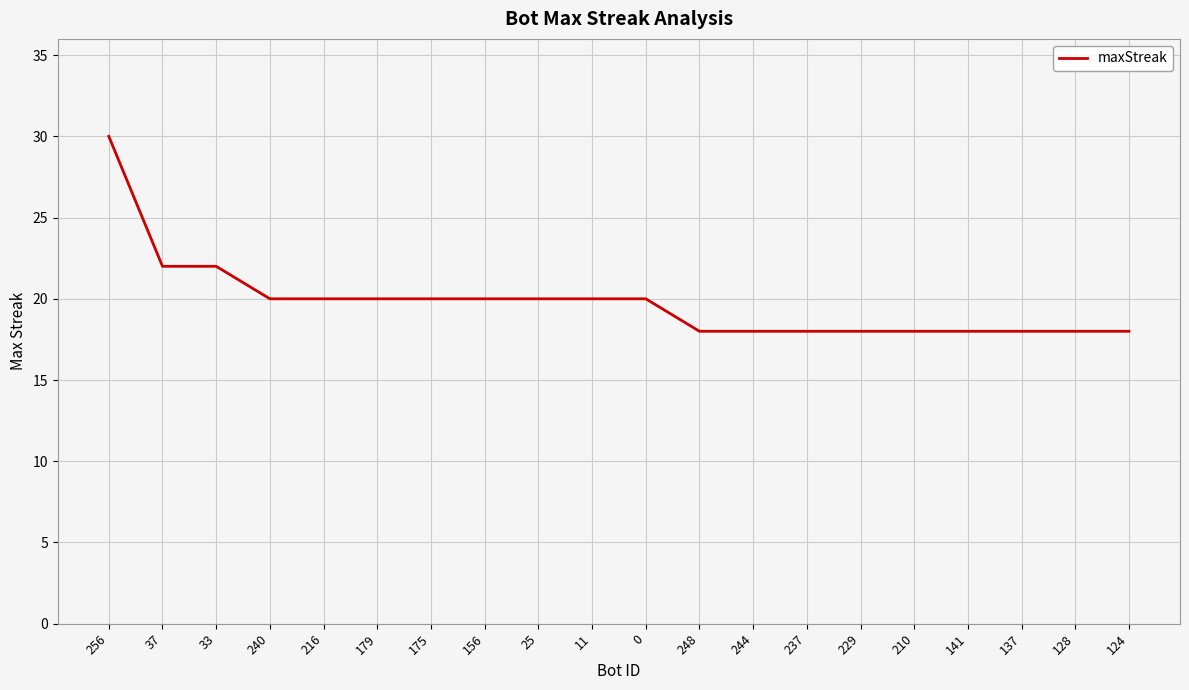

What is the minimum value shown in the chart?

18